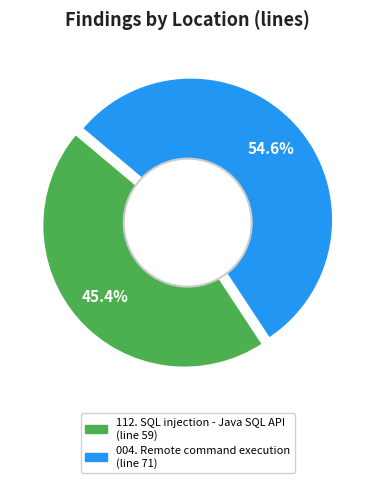

Between 004. Remote command execution and 112. SQL injection - Java SQL API, which is larger?

004. Remote command execution